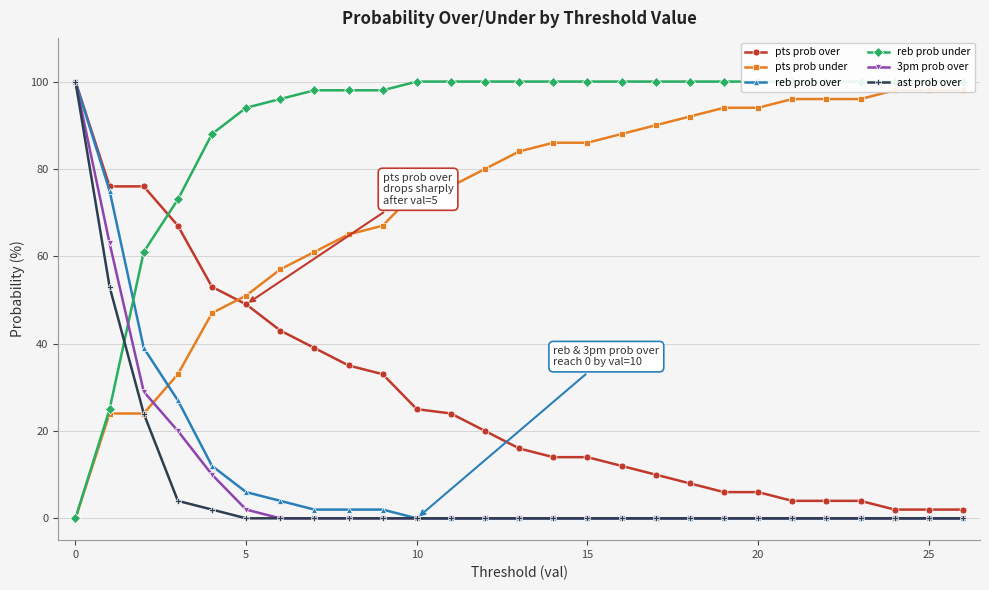

Which series has the largest total across all categories?

reb prob under